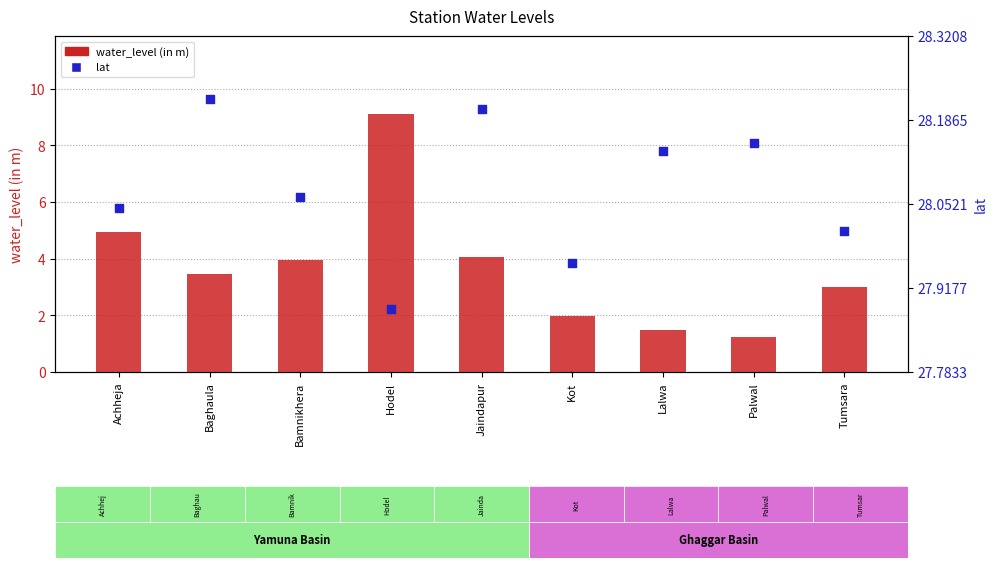

At how many categories does at least one series exceed 7?

9